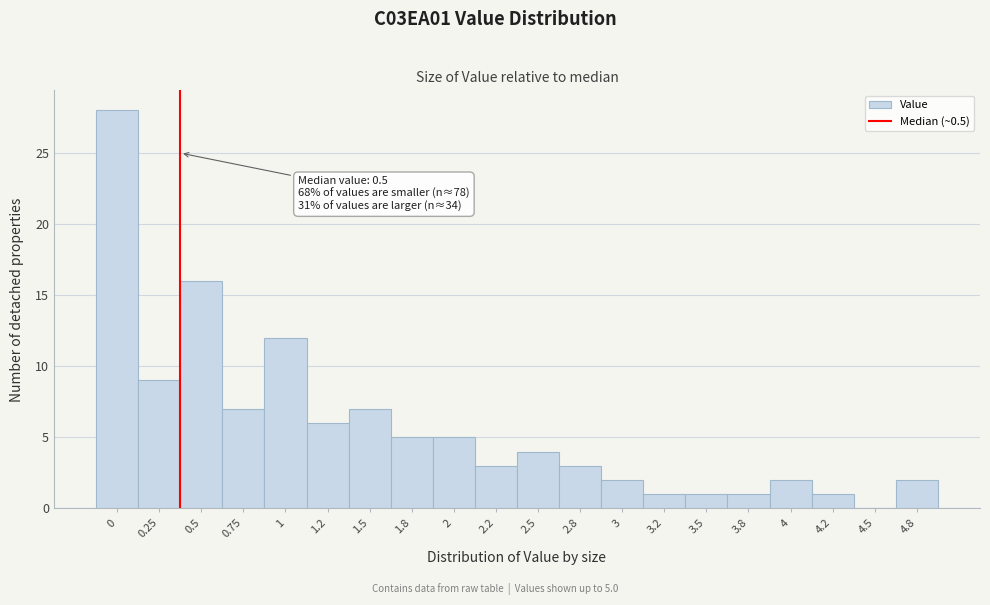

Reading right to left, what are all the values shown in this chart?

4.8=2	4.5=0	4.2=1	4=2	3.8=1	3.5=1	3.2=1	3=2	2.8=3	2.5=4	2.2=3	2=5	1.8=5	1.5=7	1.2=6	1=12	0.75=7	0.5=16	0.25=9	0=28